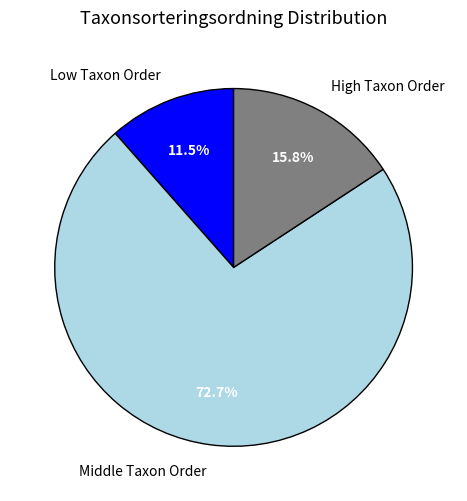

Is there any slice that represents more than half of the pie?

Yes